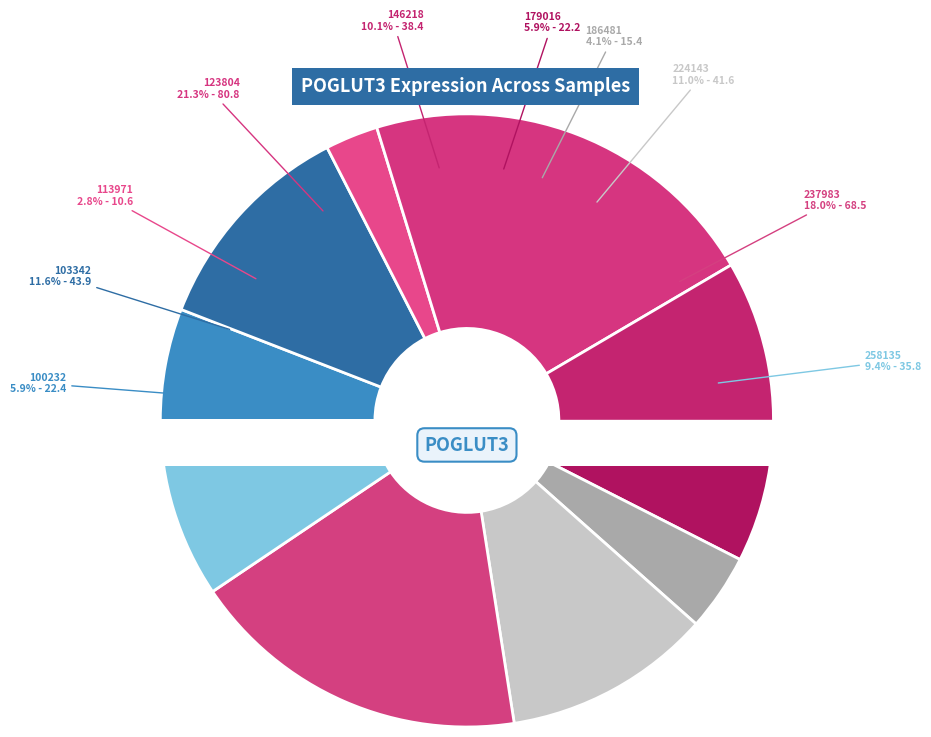

How many slices are in this pie chart?

10